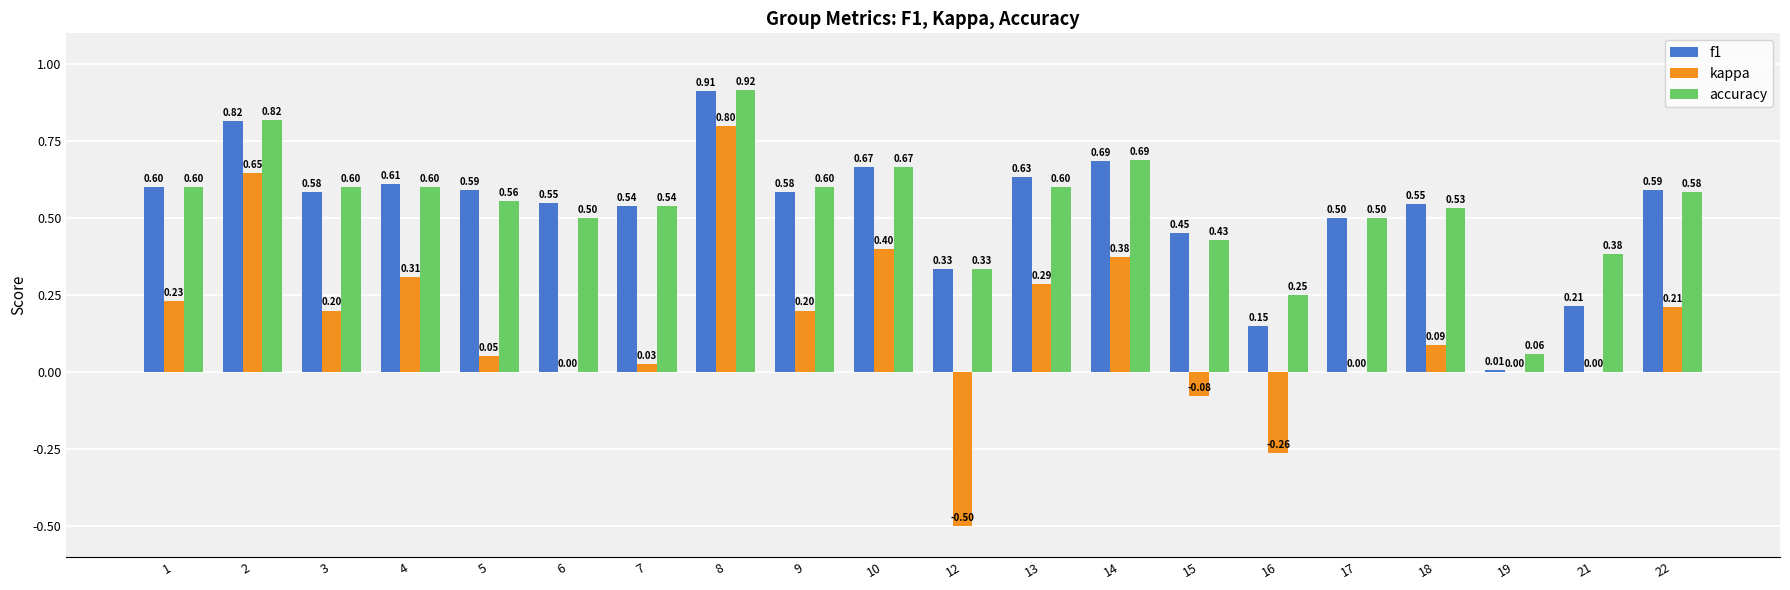

Which series changed the most between 7 and 14?

kappa